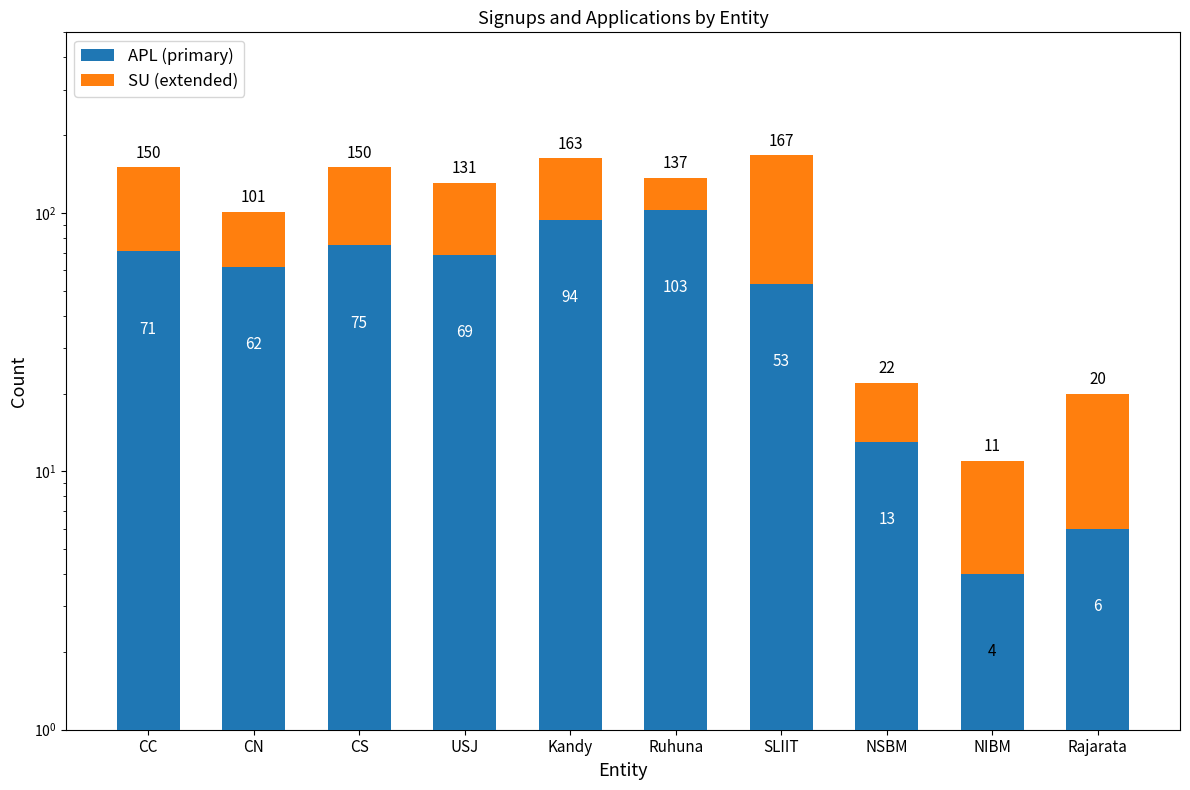

The value of APL (primary) at CN is 87. True or false?

False